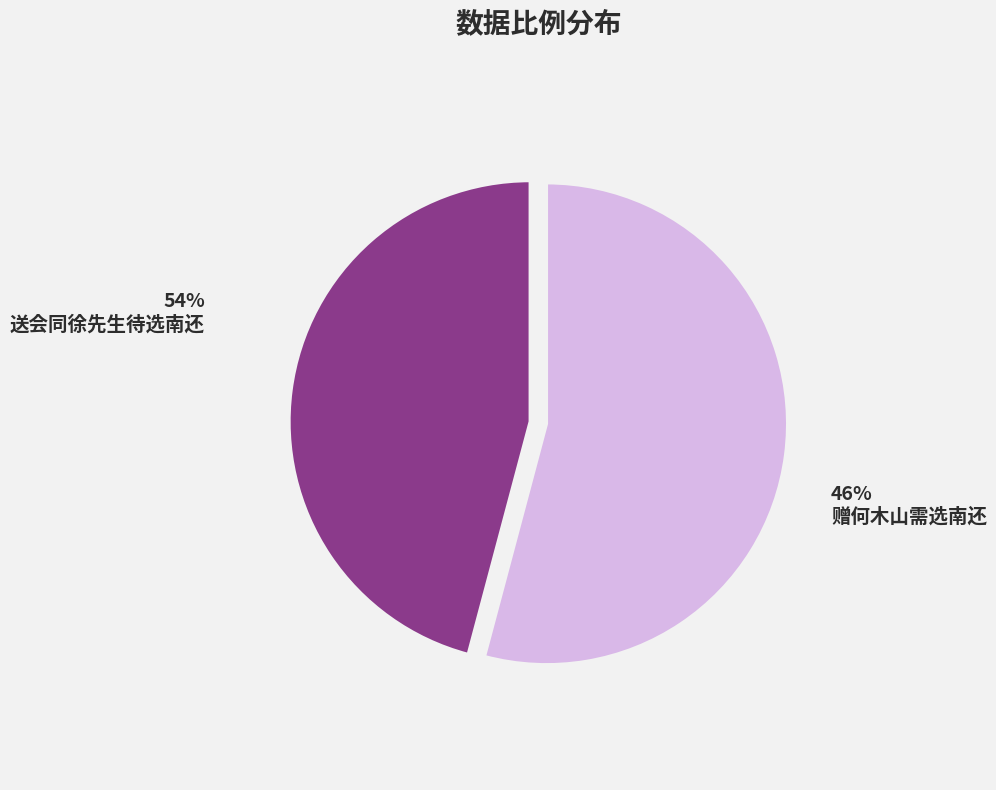

To the nearest percent, what is the average slice percentage?

50%